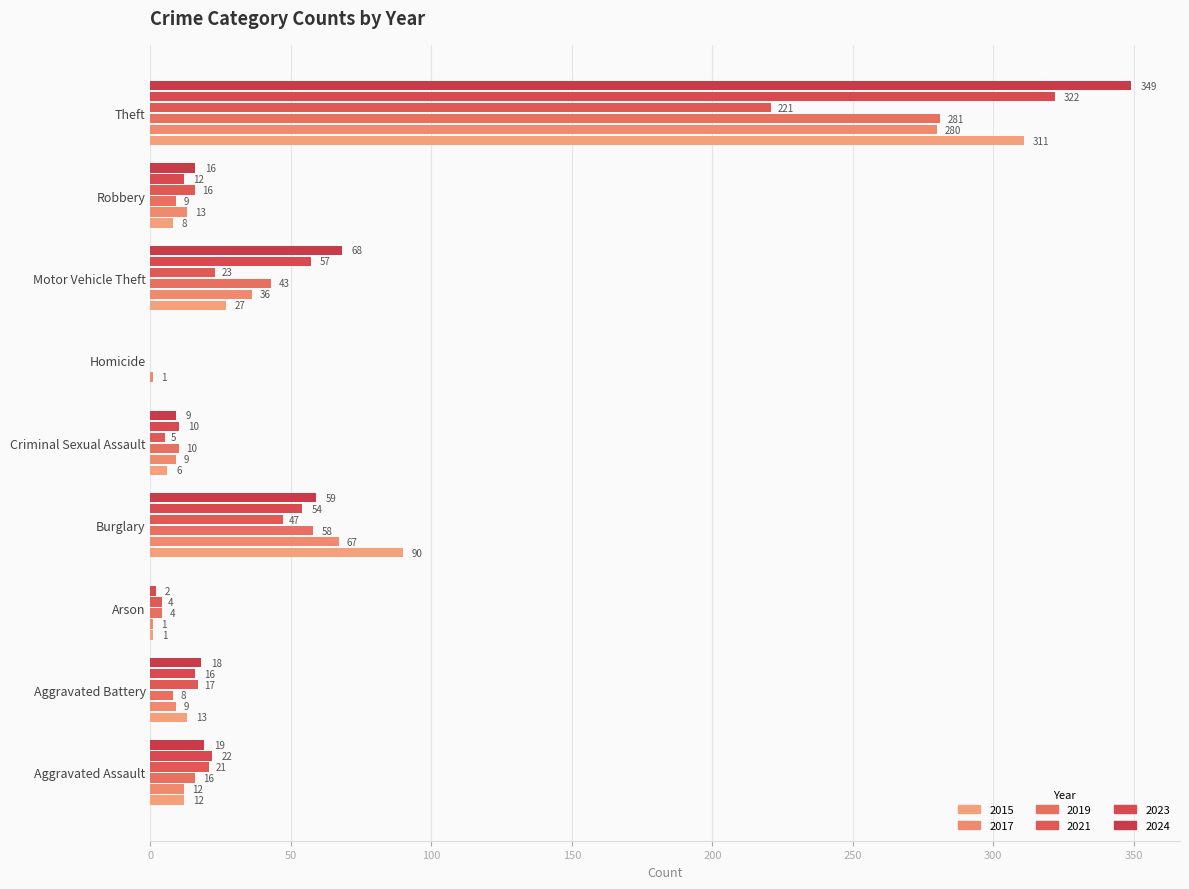

At how many categories does at least one series exceed 323?

1